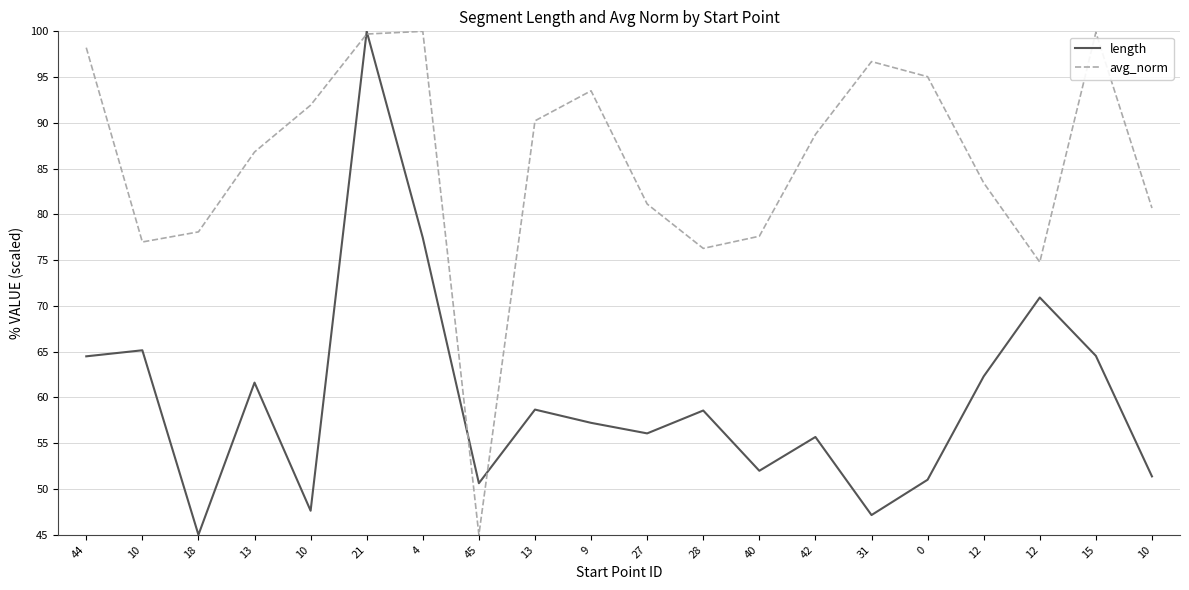

What are all the series names shown in the legend?

length, avg_norm